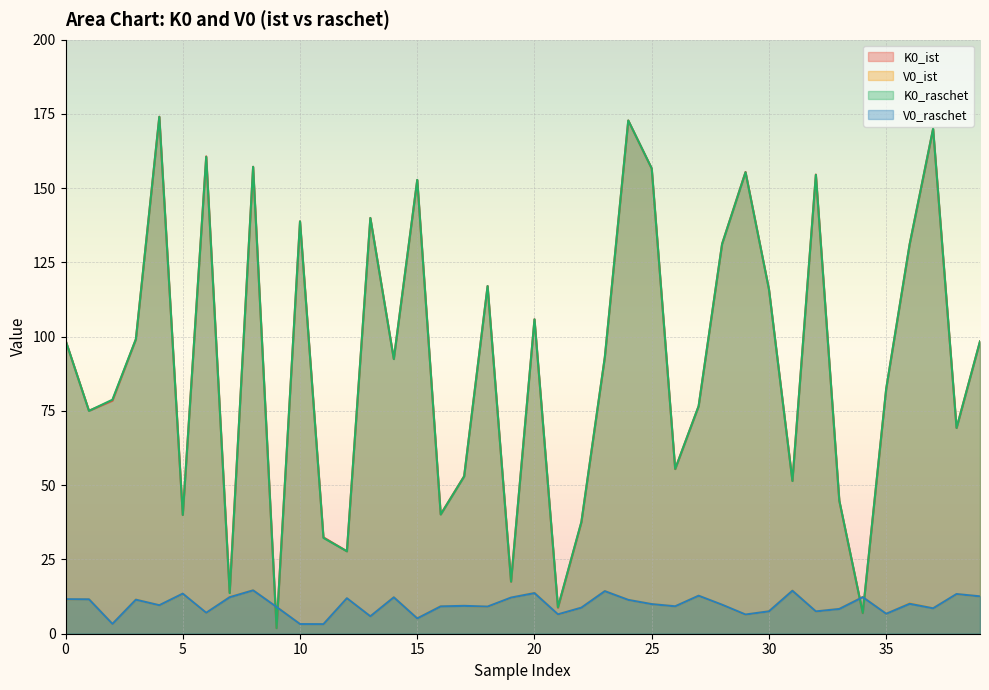

At which category is the sum across all series the highest?

24